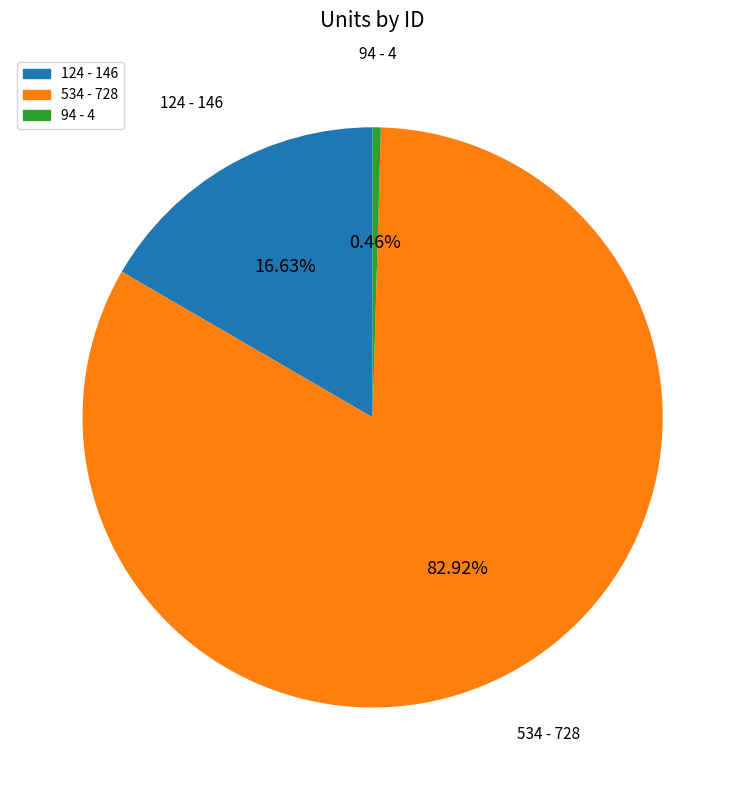

Rank the categories by value from highest to lowest.

534, 124, 94